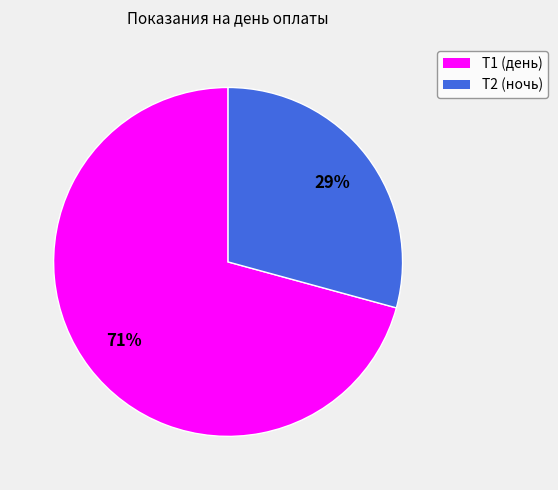

To the nearest percent, what is the difference between the Т2 and Т1 slice percentages?

42%